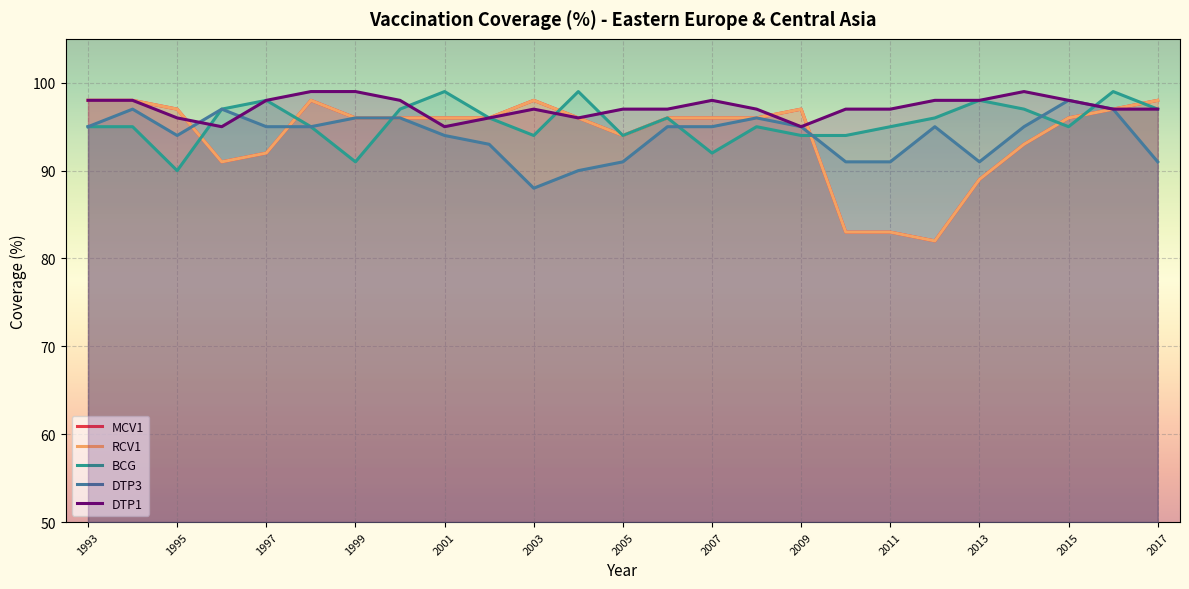

Where is the first local maximum for DTP3?

1994